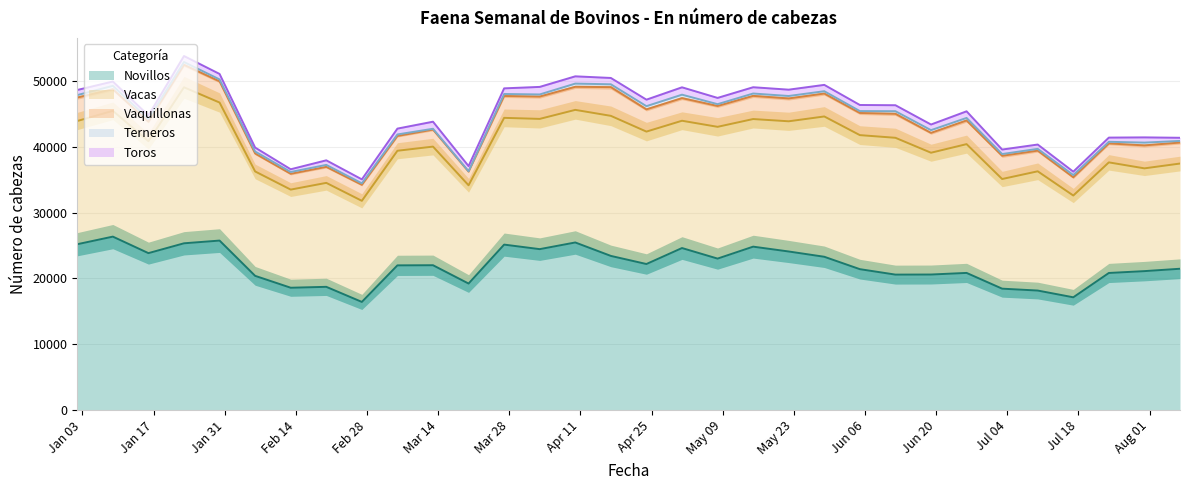

Reading right to left, transcribe all the data shown in this chart.

Novillos: 2005-08-07=21465	2005-07-31=21104	2005-07-24=20823	2005-07-17=17126	2005-07-10=18152	2005-07-03=18438	2005-06-26=20832	2005-06-19=20587	2005-06-12=20574	2005-06-05=21401	2005-05-29=23286	2005-05-22=24088	2005-05-15=24823	2005-05-08=23008	2005-05-01=24612	2005-04-24=22184	2005-04-17=23416	2005-04-10=25459	2005-04-03=24445	2005-03-27=25135	2005-03-20=19215	2005-03-13=22001	2005-03-06=21980	2005-02-27=16423	2005-02-20=18717	2005-02-13=18579	2005-02-06=20386	2005-01-30=25747	2005-01-23=25333	2005-01-16=23838	2005-01-09=26348	2005-01-02=25192
Vacas: 2005-08-07=15991	2005-07-31=15620	2005-07-24=16810	2005-07-17=15469	2005-07-10=18124	2005-07-03=16666	2005-06-26=19573	2005-06-19=18512	2005-06-12=20795	2005-06-05=20374	2005-05-29=21325	2005-05-22=19789	2005-05-15=19396	2005-05-08=20028	2005-05-01=19348	2005-04-24=20126	2005-04-17=21288	2005-04-10=20154	2005-04-03=19796	2005-03-27=19264	2005-03-20=14934	2005-03-13=18030	2005-03-06=17419	2005-02-27=15366	2005-02-20=15801	2005-02-13=14916	2005-02-06=15867	2005-01-30=20978	2005-01-23=23711	2005-01-16=17013	2005-01-09=19121	2005-01-02=18728
Vaquillonas: 2005-08-07=3192	2005-07-31=3491	2005-07-24=2880	2005-07-17=2774	2005-07-10=3141	2005-07-03=3531	2005-06-26=3599	2005-06-19=3018	2005-06-12=3645	2005-06-05=3367	2005-05-29=3484	2005-05-22=3474	2005-05-15=3521	2005-05-08=3170	2005-05-01=3440	2005-04-24=3379	2005-04-17=4366	2005-04-10=3508	2005-04-03=3393	2005-03-27=3326	2005-03-20=2083	2005-03-13=2581	2005-03-06=2244	2005-02-27=2438	2005-02-20=2435	2005-02-13=2403	2005-02-06=2729	2005-01-30=3224	2005-01-23=3416	2005-01-16=2968	2005-01-09=3279	2005-01-02=3566
Terneros: 2005-08-07=244	2005-07-31=422	2005-07-24=247	2005-07-17=334	2005-07-10=271	2005-07-03=265	2005-06-26=385	2005-06-19=413	2005-06-12=395	2005-06-05=285	2005-05-29=353	2005-05-22=371	2005-05-15=358	2005-05-08=273	2005-05-01=522	2005-04-24=486	2005-04-17=432	2005-04-10=485	2005-04-03=323	2005-03-27=301	2005-03-20=50	2005-03-13=129	2005-03-06=234	2005-02-27=225	2005-02-20=295	2005-02-13=273	2005-02-06=300	2005-01-30=292	2005-01-23=426	2005-01-16=407	2005-01-09=520	2005-01-02=374
Toros: 2005-08-07=479	2005-07-31=795	2005-07-24=639	2005-07-17=518	2005-07-10=657	2005-07-03=682	2005-06-26=1006	2005-06-19=857	2005-06-12=910	2005-06-05=928	2005-05-29=965	2005-05-22=962	2005-05-15=956	2005-05-08=952	2005-05-01=1120	2005-04-24=991	2005-04-17=961	2005-04-10=1106	2005-04-03=1148	2005-03-27=857	2005-03-20=786	2005-03-13=1075	2005-03-06=889	2005-02-27=599	2005-02-20=697	2005-02-13=414	2005-02-06=601	2005-01-30=833	2005-01-23=910	2005-01-16=536	2005-01-09=655	2005-01-02=776